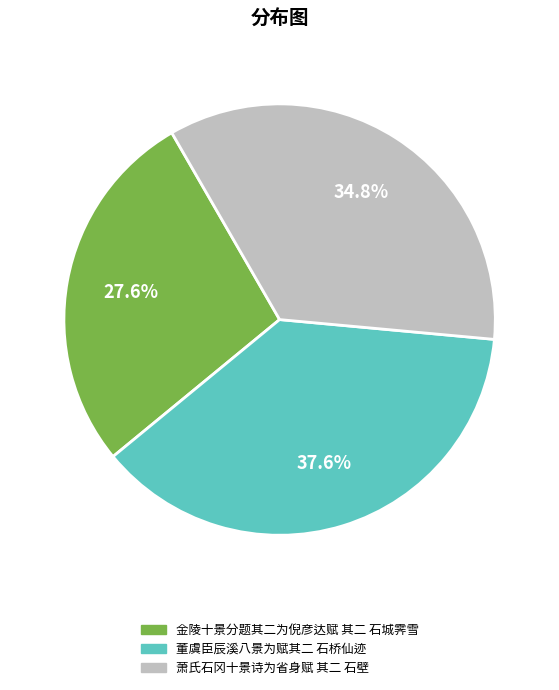

What is the ratio of the value at 董虞臣辰溪八景为赋其二 石桥仙迹 to the value at 金陵十景分题其二为倪彦达赋 其二 石城霁雪?

1.4